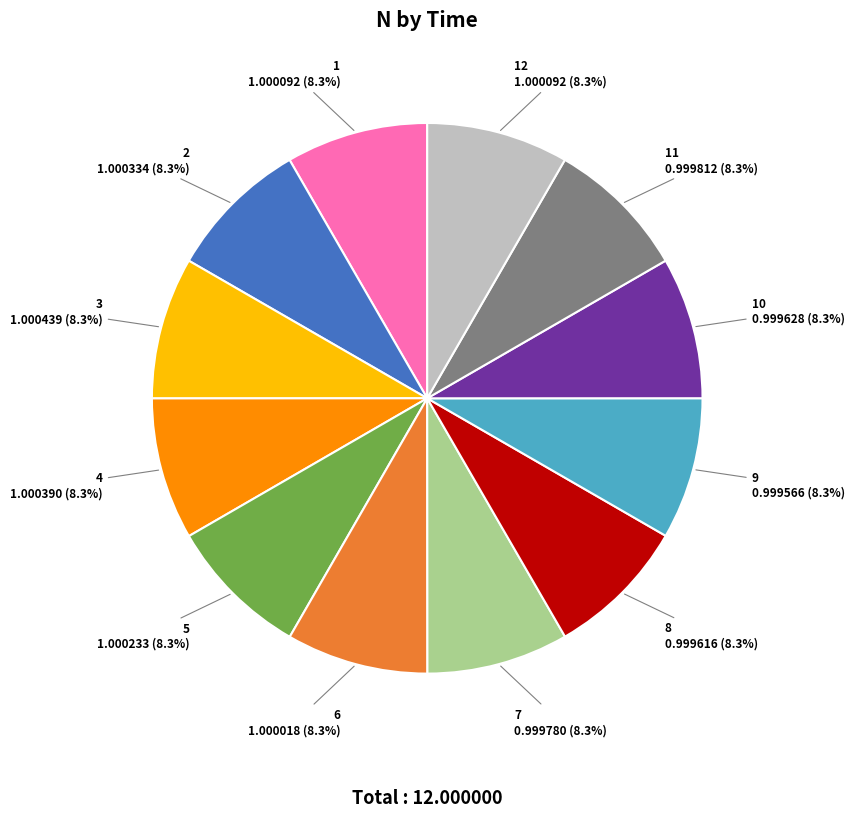

How many segments does this pie chart have?

12